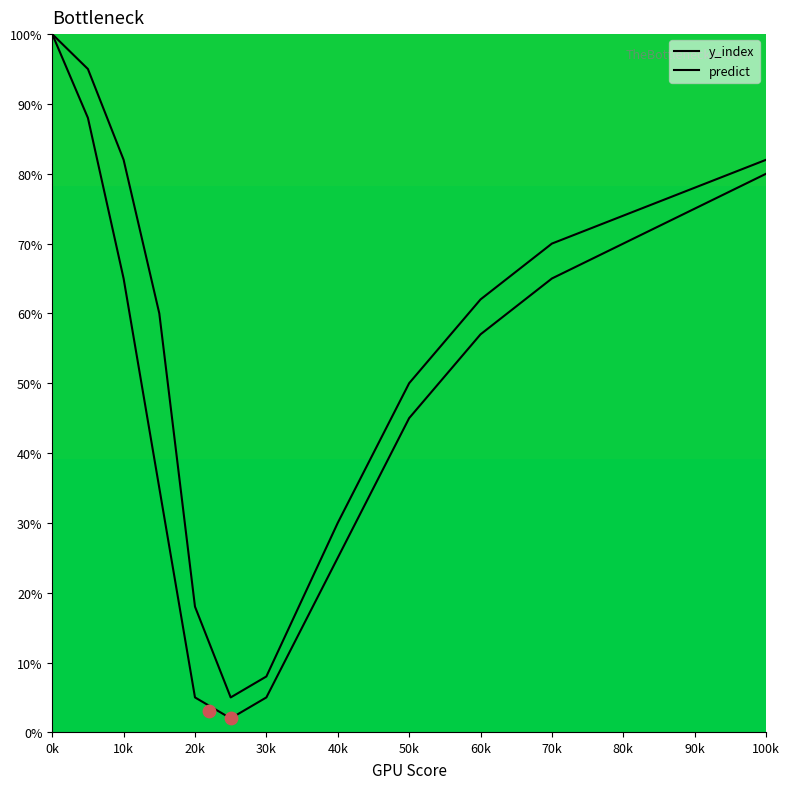

Which series has the widest spread of Y values?

predict